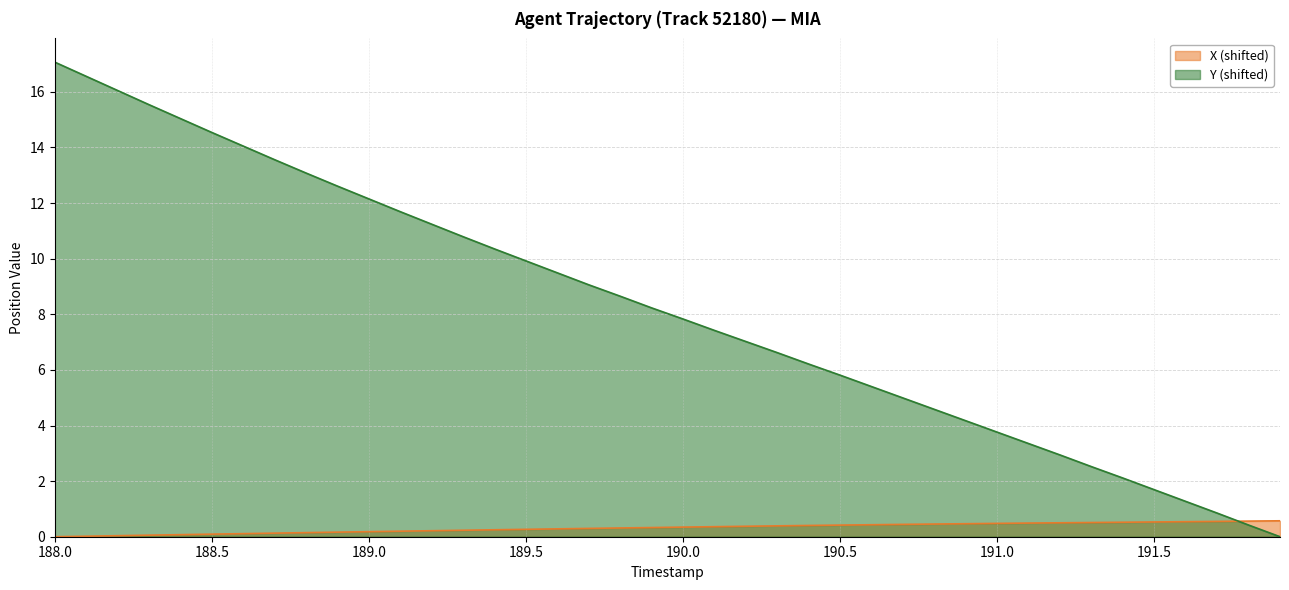

The value of Y at 189.0 is 12.1. True or false?

True